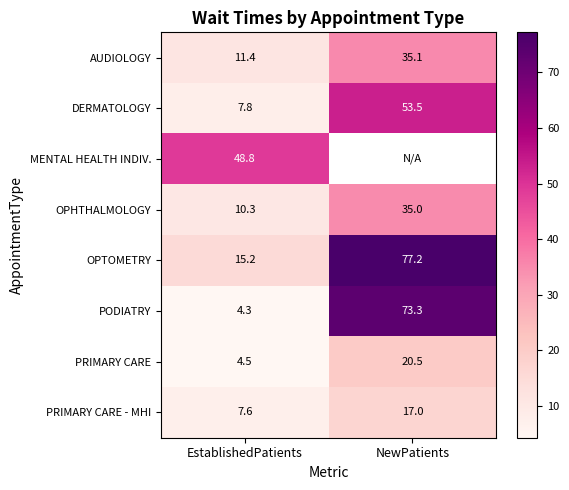

What is the smallest value displayed?

4.3